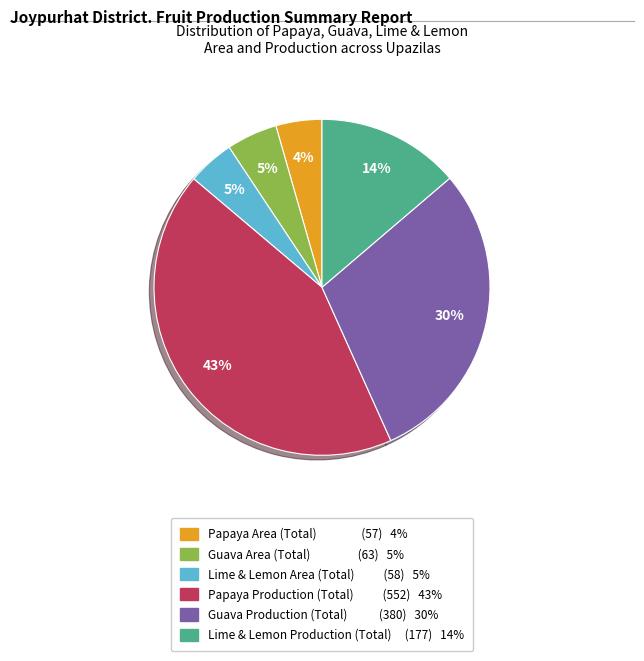

To the nearest percent, what is the average slice percentage?

17%